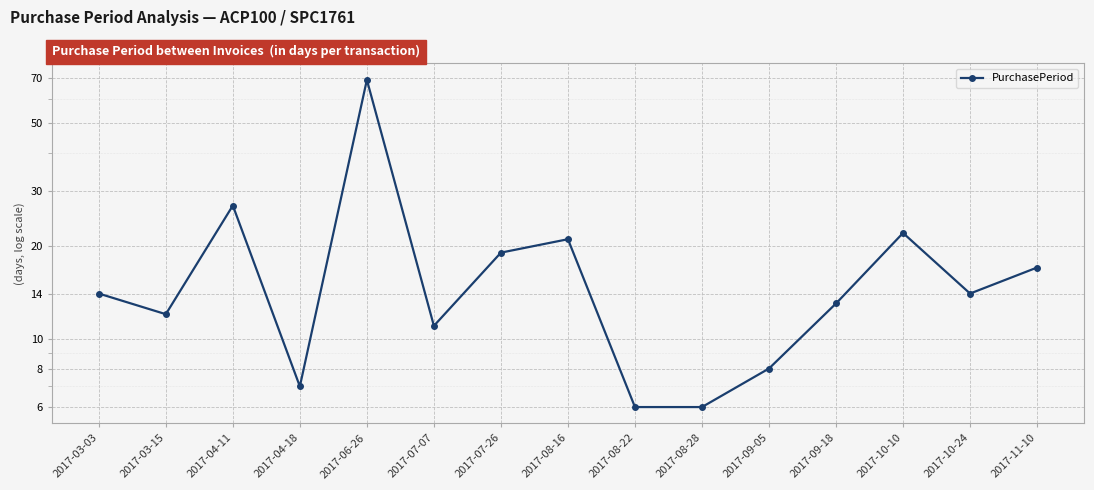

Reading left to right, what are all the values shown in this chart?

2017-03-03=14	2017-03-15=12	2017-04-11=27	2017-04-18=7	2017-06-26=69	2017-07-07=11	2017-07-26=19	2017-08-16=21	2017-08-22=6	2017-08-28=6	2017-09-05=8	2017-09-18=13	2017-10-10=22	2017-10-24=14	2017-11-10=17